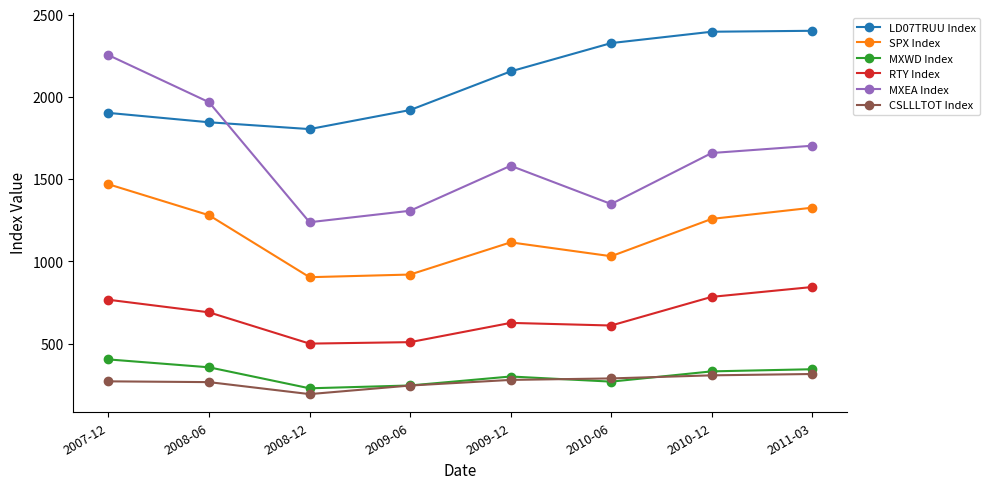

Is it true that MXWD Index equals 403.2 at 2007-12?

True